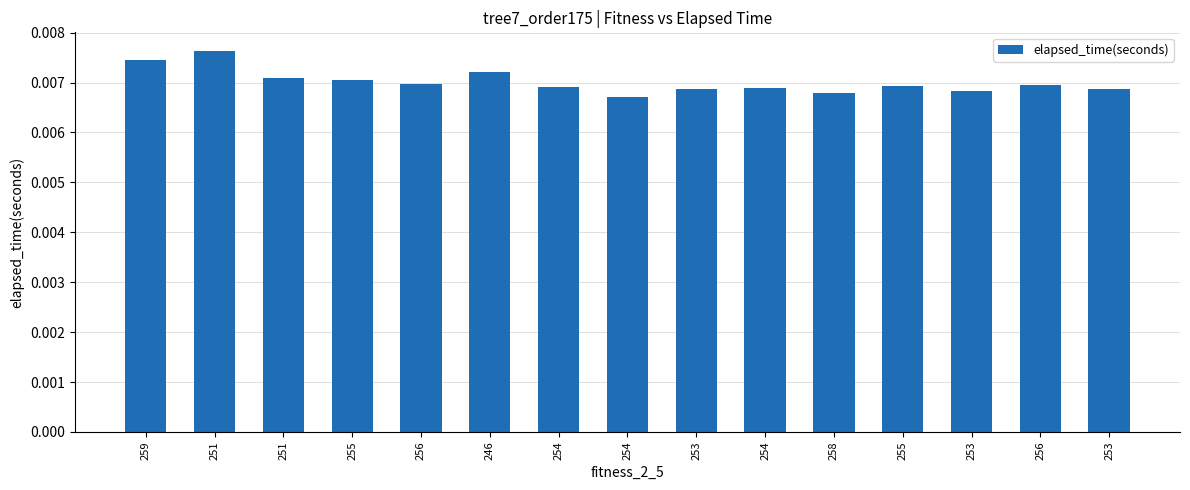

How many bars are there in total?

15